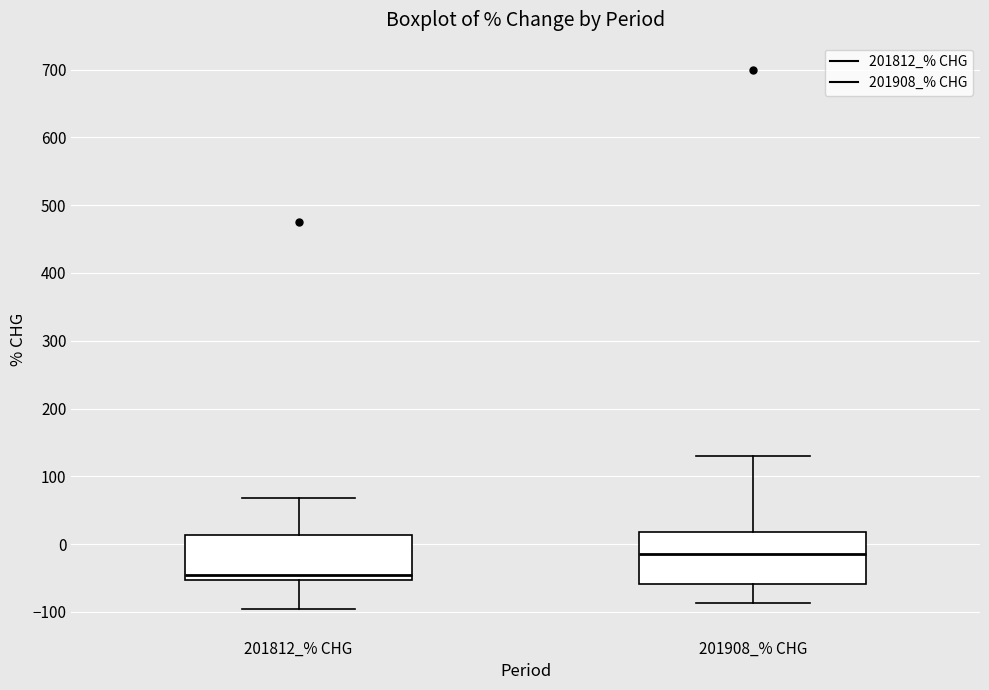

Reading left to right, transcribe this box plot: for each box, give where its median line is, the range the box spans, and where its two whiskers end, as read against the y-axis. The values are not printed on the chart, so give them approximately, as read against the axis.

201812_% CHG: median -50 (just above the box's lower edge), box -50 to 10, whiskers -100 to 70
201908_% CHG: median -10, box -60 to 20, whiskers -90 to 130